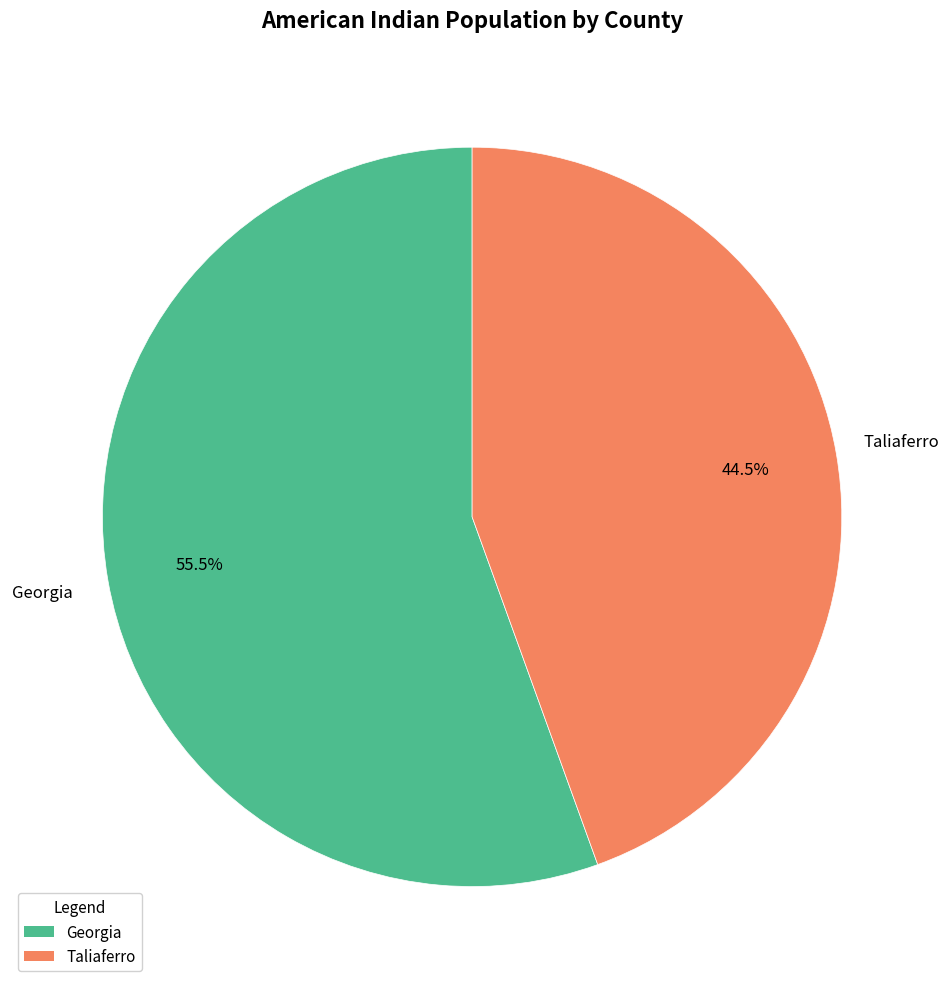

Combined, do Georgia and Taliaferro account for over 50%?

Yes